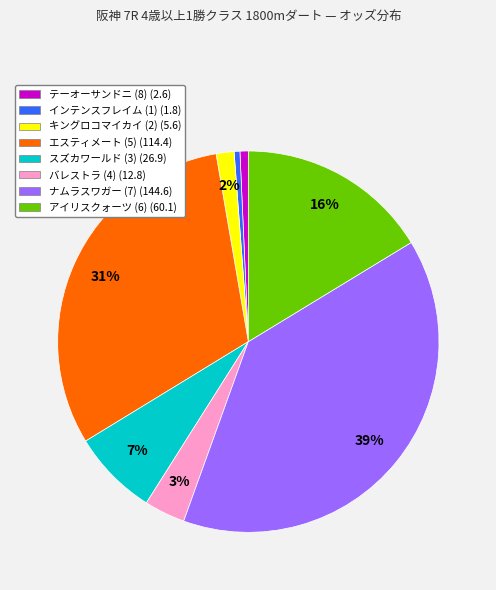

To the nearest percent, what is the average slice percentage?

12%